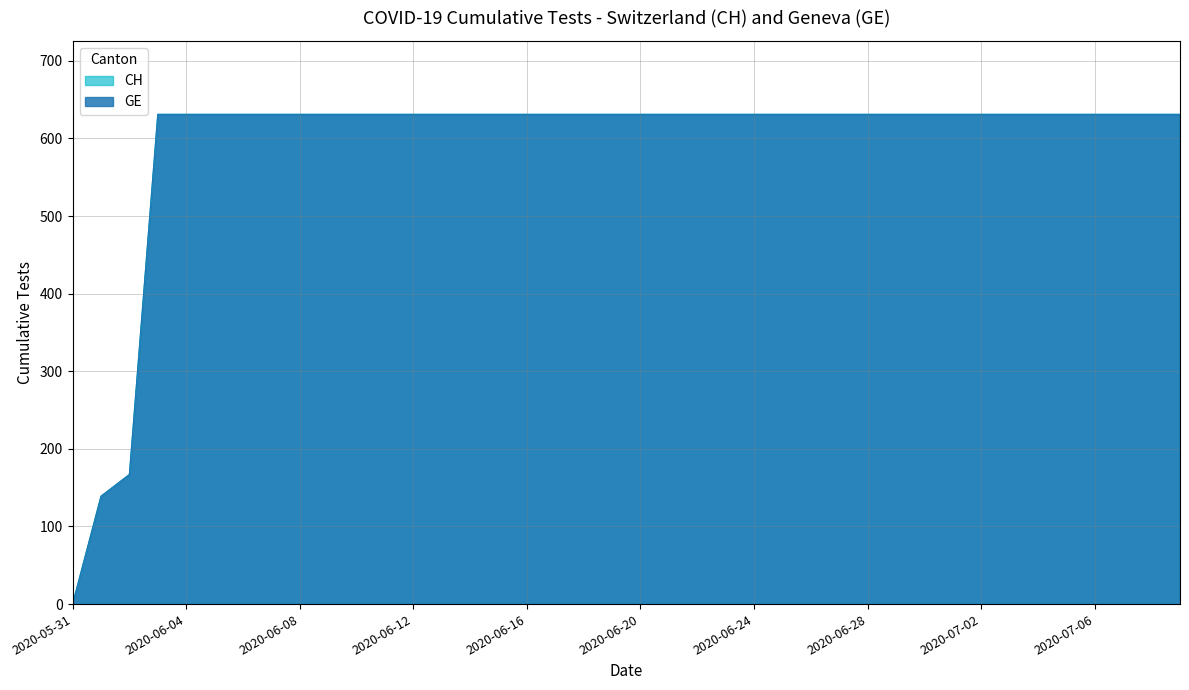

What is the sum of the GE values at 2020-07-08 and 2020-06-24?

1262